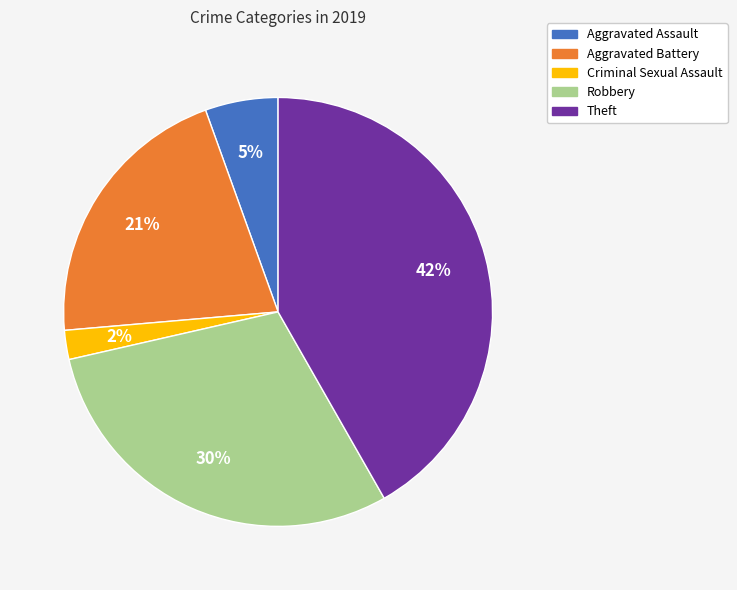

To the nearest percent, what percentage of the pie is Criminal Sexual Assault?

2%